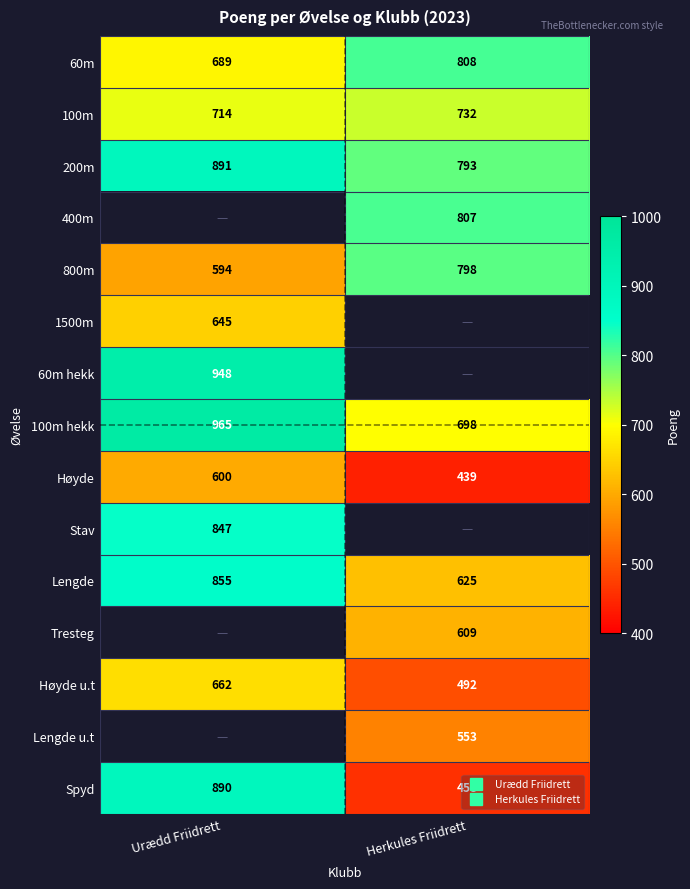

List the labels in order of 800m value, smallest first.

Urædd Friidrett, Herkules Friidrett